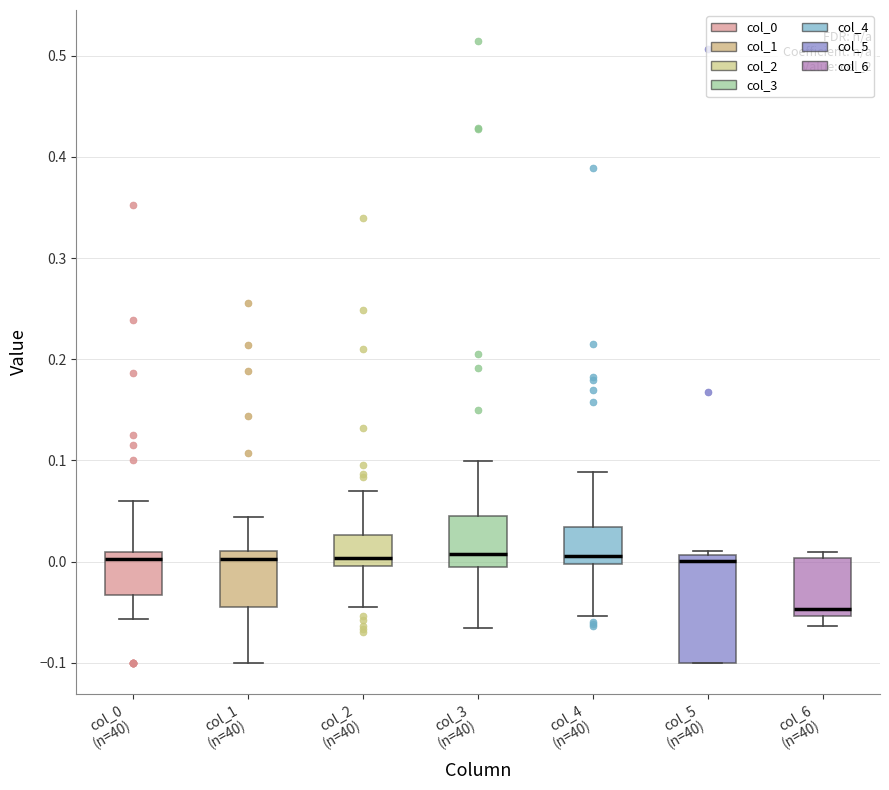

Reading left to right, transcribe this box plot: for each box, give where its median line is, the range the box spans, and where its two whiskers end, as read against the y-axis. The values are not printed on the chart, so give them approximately, as read against the axis.

col_0 (n=40): median 0.00, box -0.03 to 0.01, whiskers -0.06 to 0.06
col_1 (n=40): median 0.00, box -0.04 to 0.01, whiskers -0.10 to 0.04
col_2 (n=40): median 0.00 (just above the box's lower edge), box 0.00 to 0.03, whiskers -0.04 to 0.07
col_3 (n=40): median 0.01, box -0.01 to 0.04, whiskers -0.07 to 0.10
col_4 (n=40): median 0.01, box 0.00 to 0.03, whiskers -0.05 to 0.09
col_5 (n=40): median 0.00, box -0.10 to 0.01, whiskers -0.10 to 0.01 (just above the box's upper edge)
col_6 (n=40): median -0.05 (just above the box's lower edge), box -0.05 to 0.00, whiskers -0.06 to 0.01